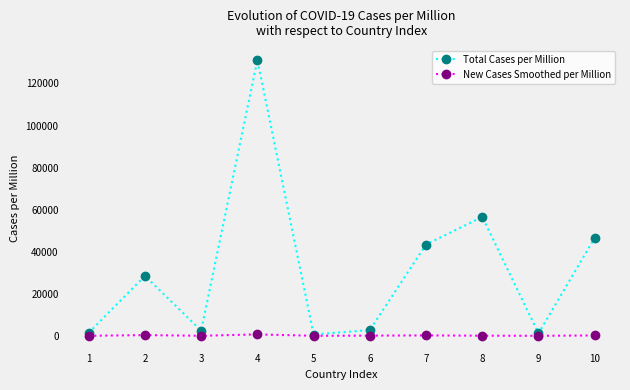

What is the sum of all Total Cases per Million values?

314619.4